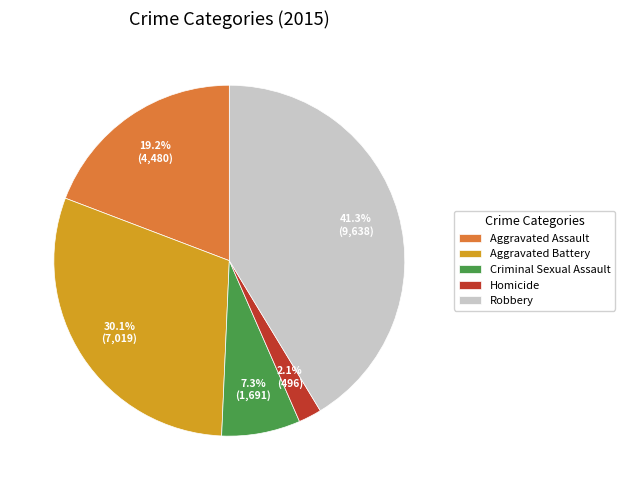

What percentage is the Aggravated Battery slice, to the nearest percent?

30%